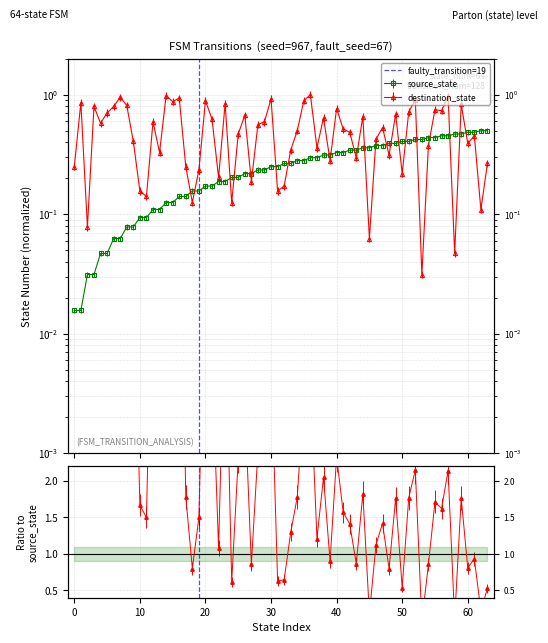

True or false: faulty=19 has a value of 0 at −10.

False